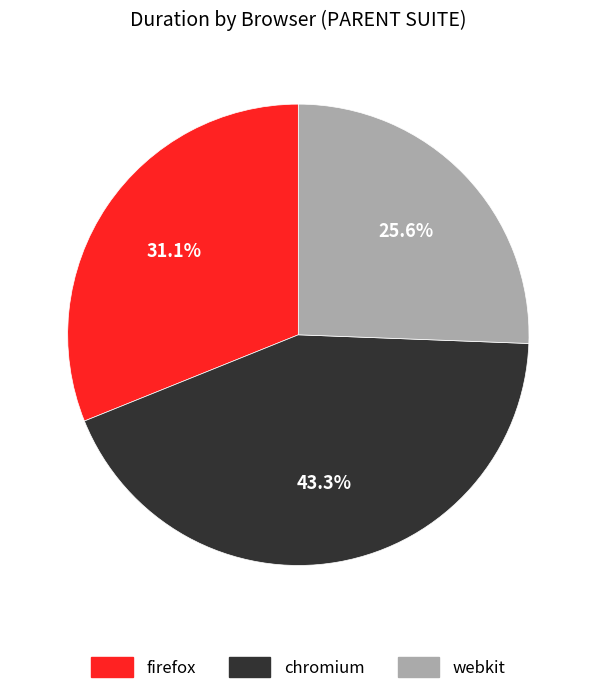

Rank the categories by value from lowest to highest.

webkit, firefox, chromium